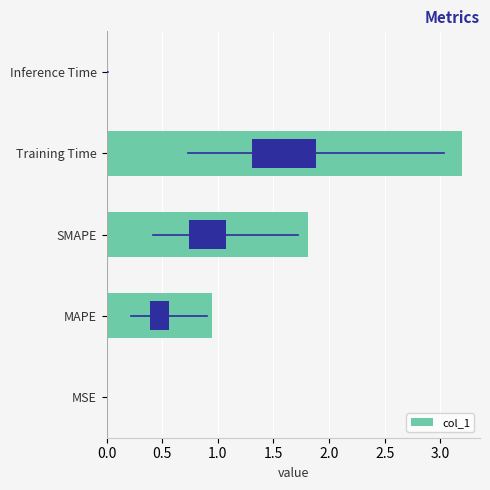

What is the maximum value shown in the chart?

3.2